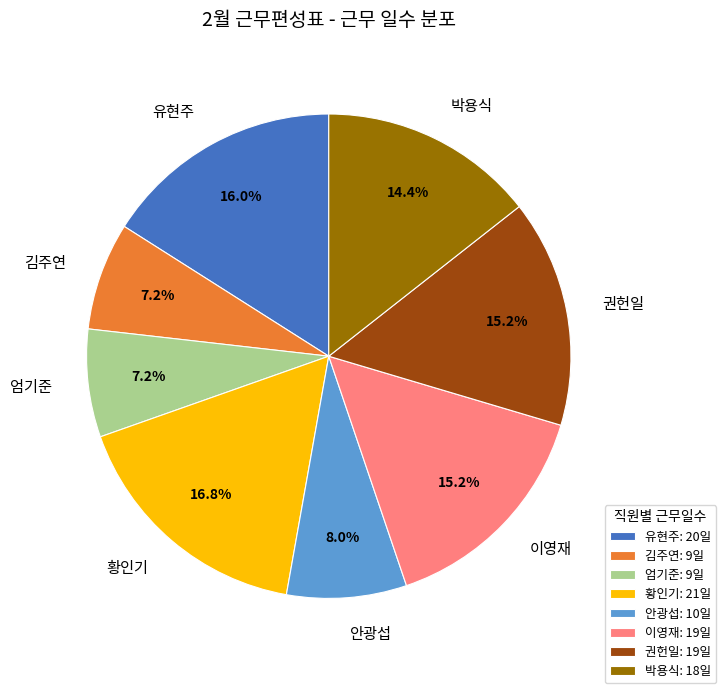

How many segments does this pie chart have?

8